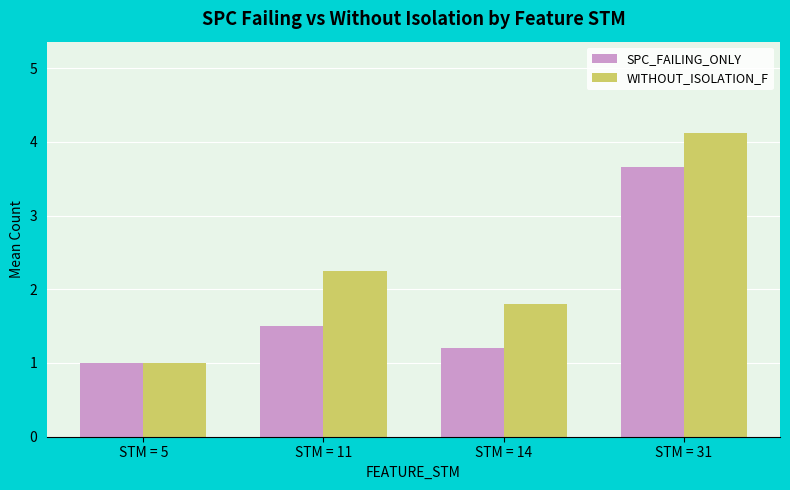

True or false: SPC_FAILING_ONLY has a value of 0.9 at STM = 31.

False